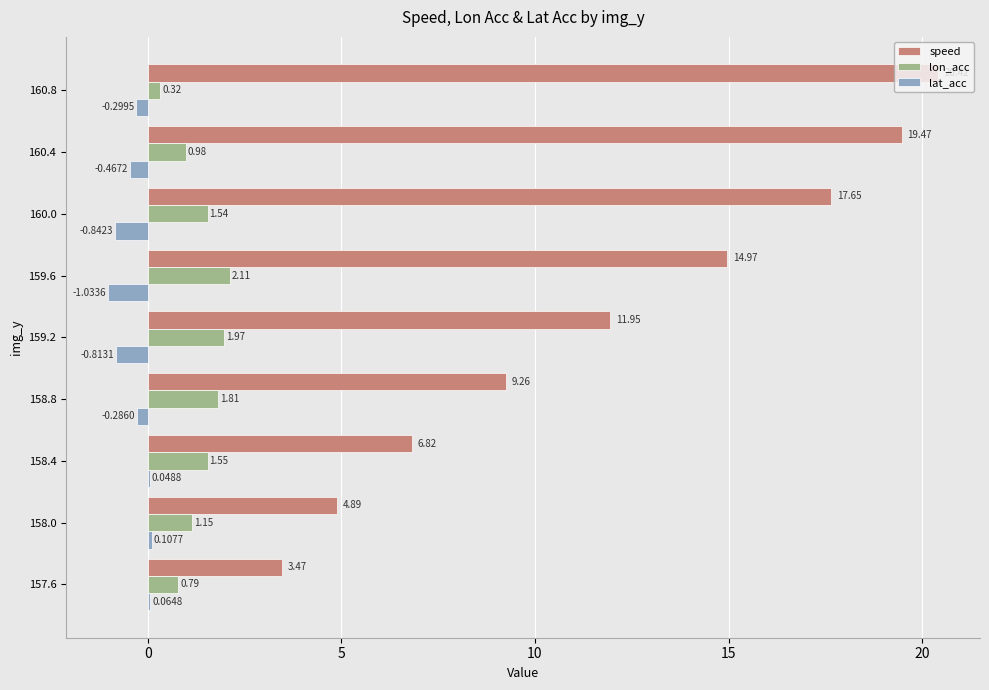

Is the value of speed at 160.0 greater than the value of lon_acc at 160.4?

Yes